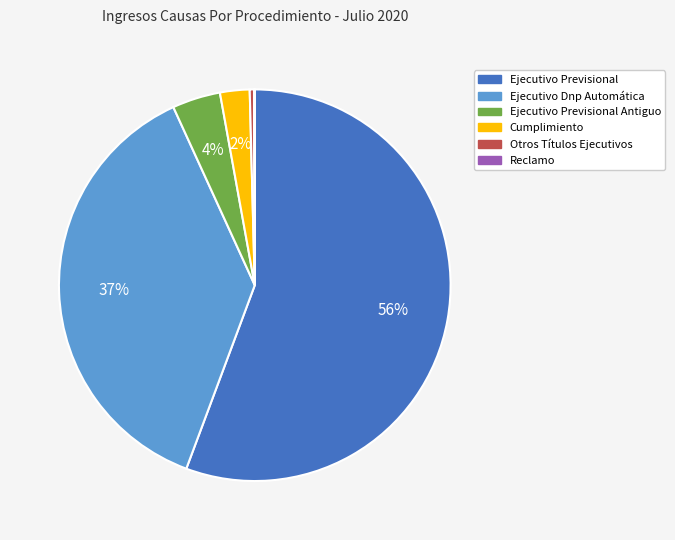

Is it true that Ejecutivo Previsional Antiguo is 4% of the pie?

True